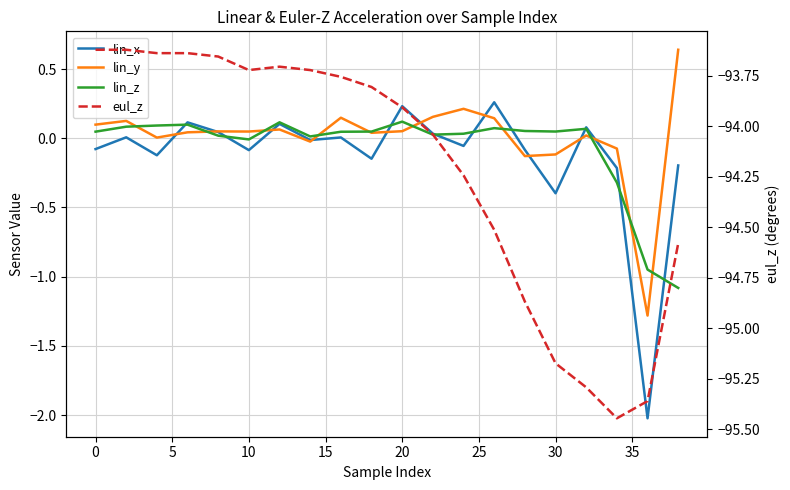

How many negative values does the lin_x series have?

11